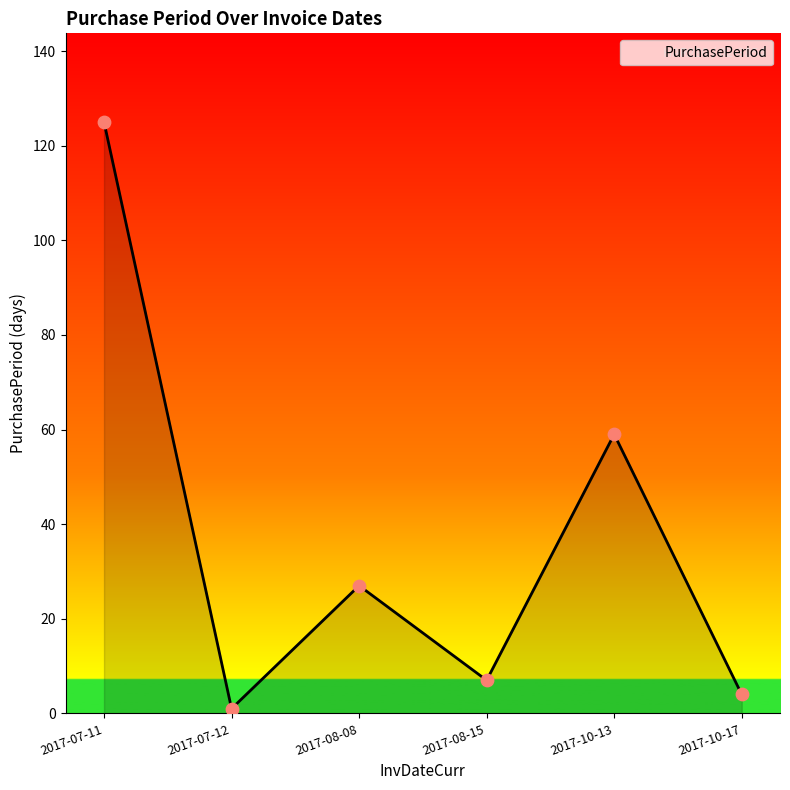

What is the change in value from 2017-07-12 to 2017-10-17?

+3